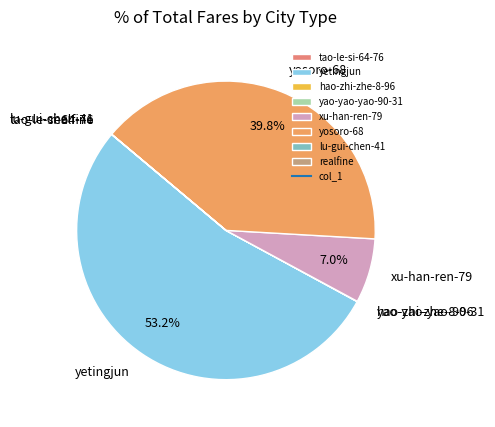

What portion of the pie excludes yetingjun?

46.8%